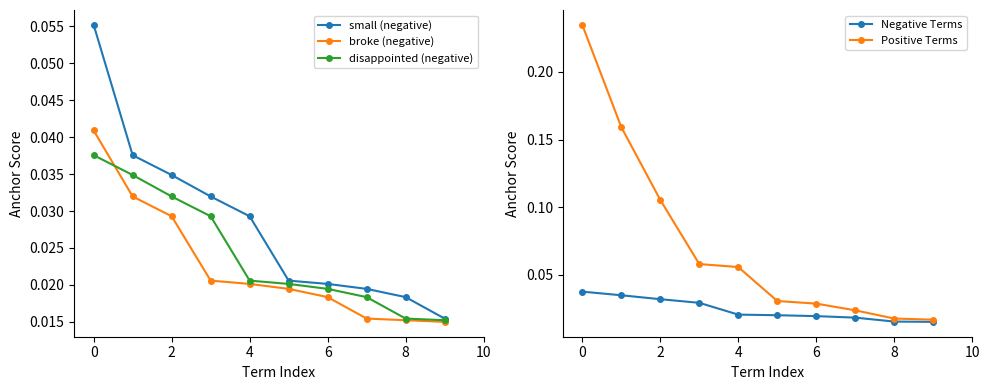

True or false: Negative Terms and disappointed (negative) intersect in this chart.

False